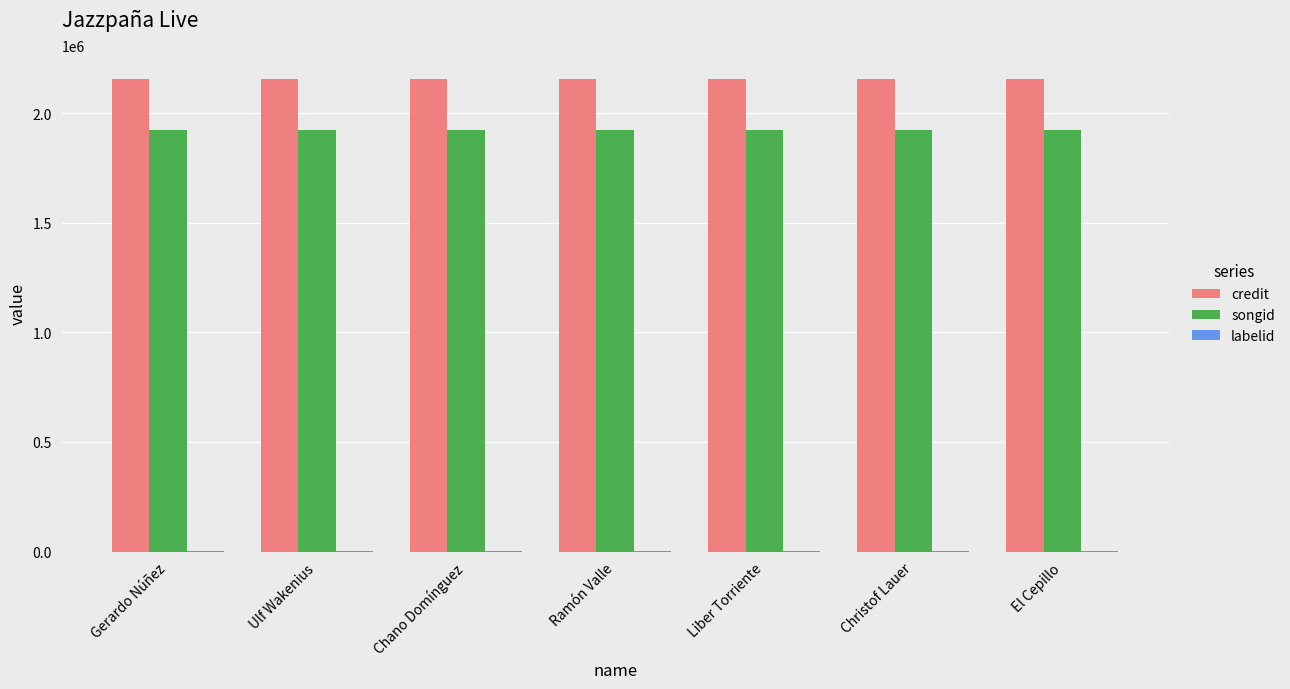

What is the total value across all series at El Cepillo?

4081654